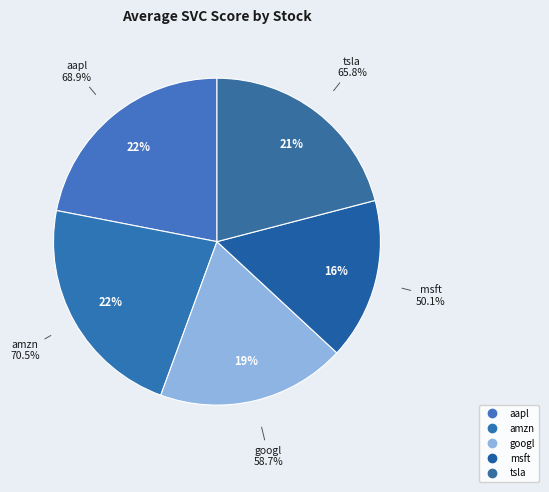

What is the ratio of the value at msft to the value at tsla?

0.8